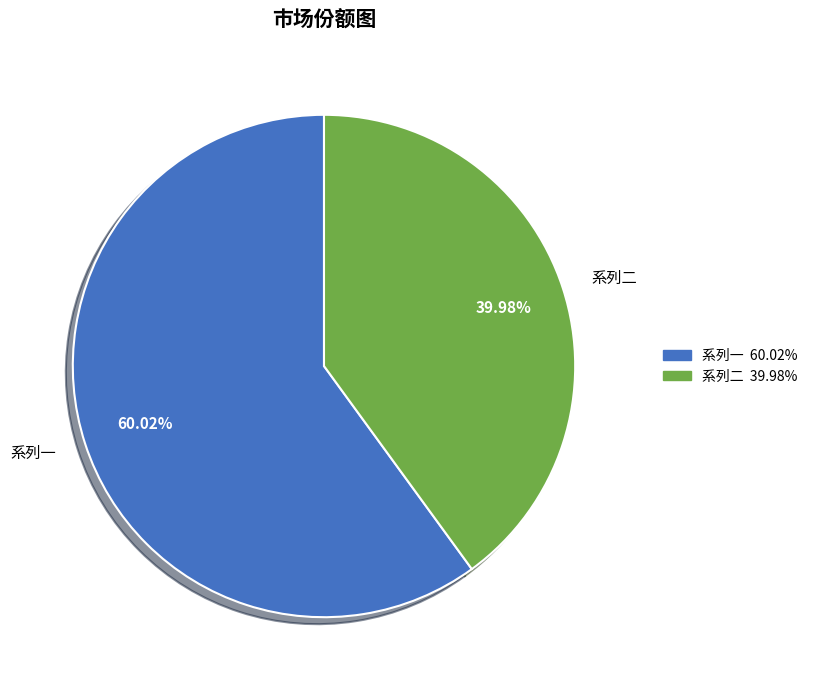

Is the sum of 系列二 and 系列一 greater than half?

Yes